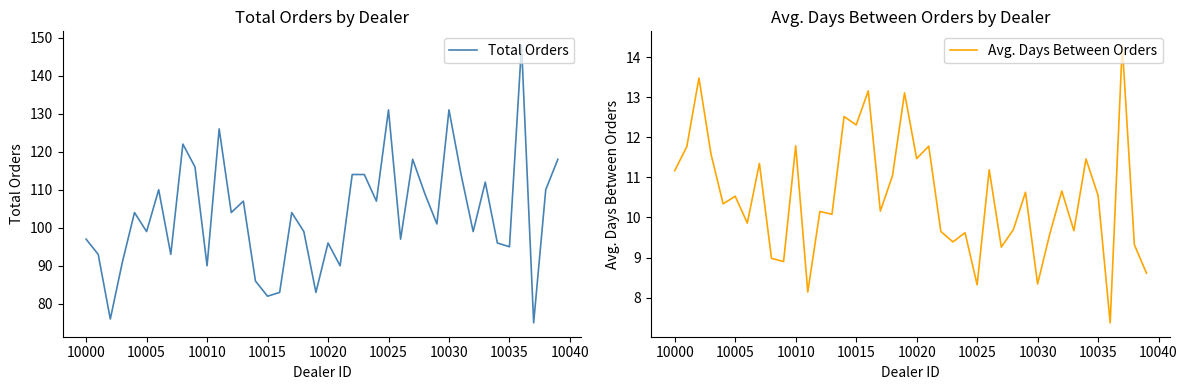

Is it true that Total Orders equals 221 at 10025?

False